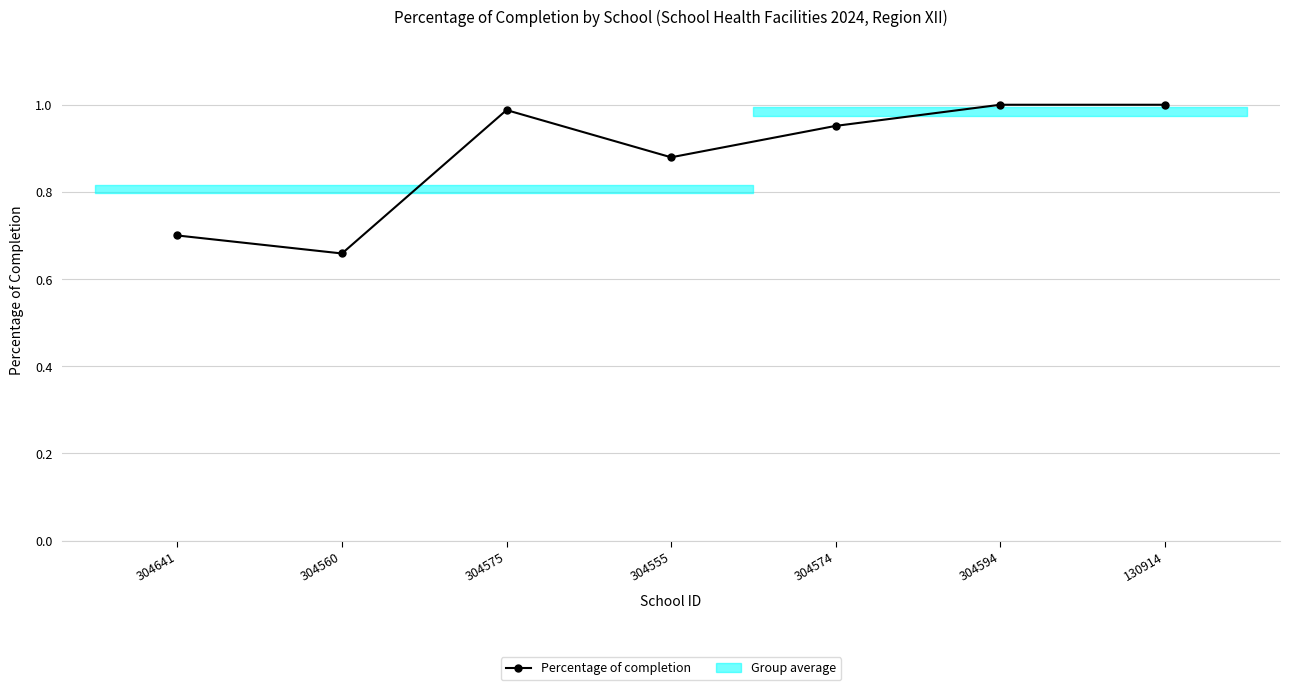

How many data points does each series have?

7